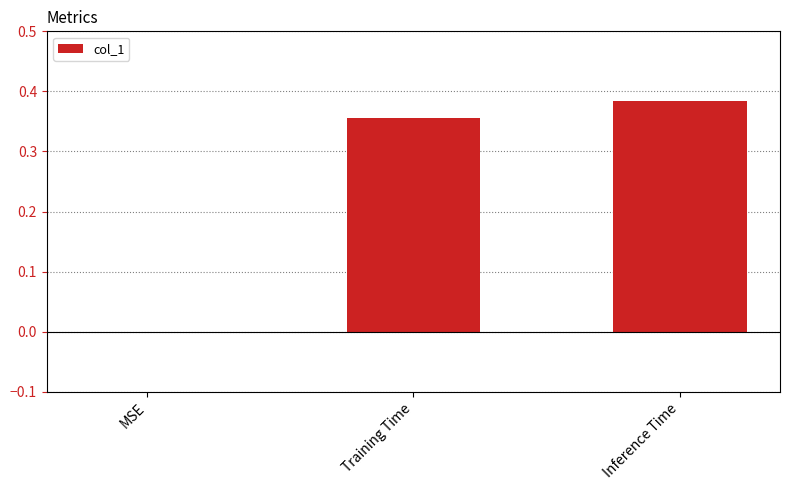

The chart shows a value of 0.5 at Training Time. True or false?

False